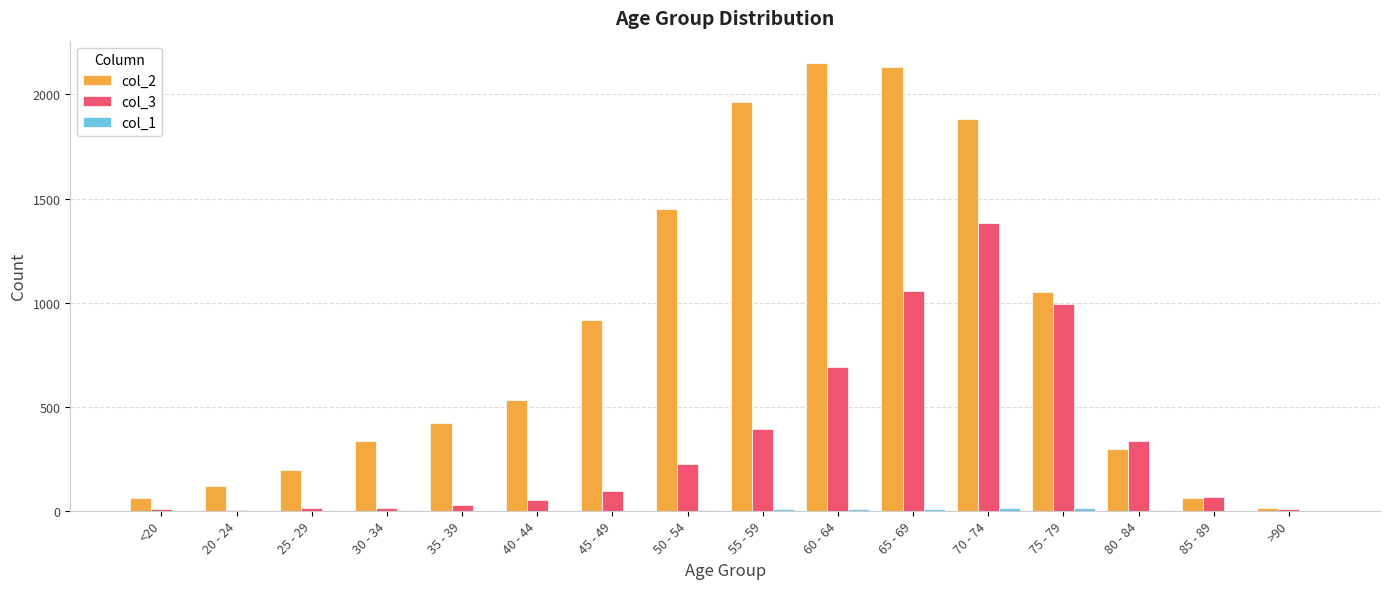

Is it true that col_3 equals 1189 at 60 - 64?

False